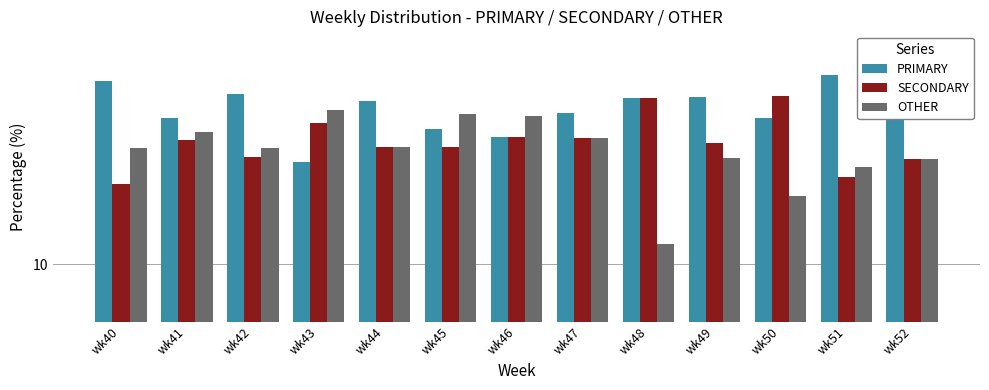

What is the sum of the OTHER values at wk41 and wk44?

61.2